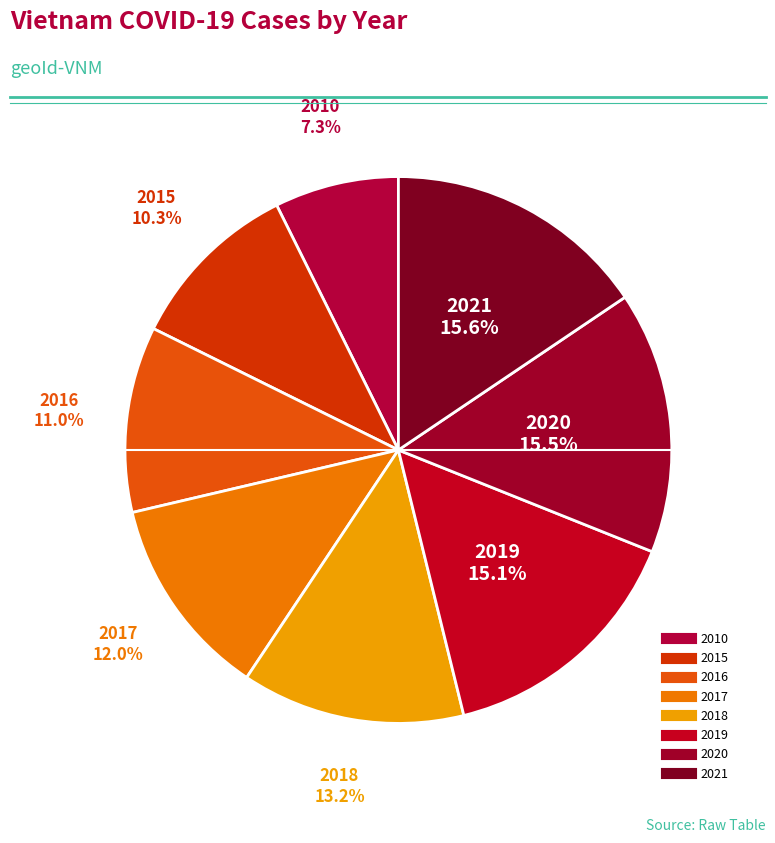

How many slices are in this pie chart?

8